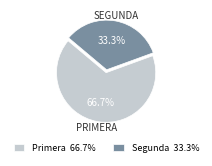

Rank the categories by value from lowest to highest.

Segunda, Primera